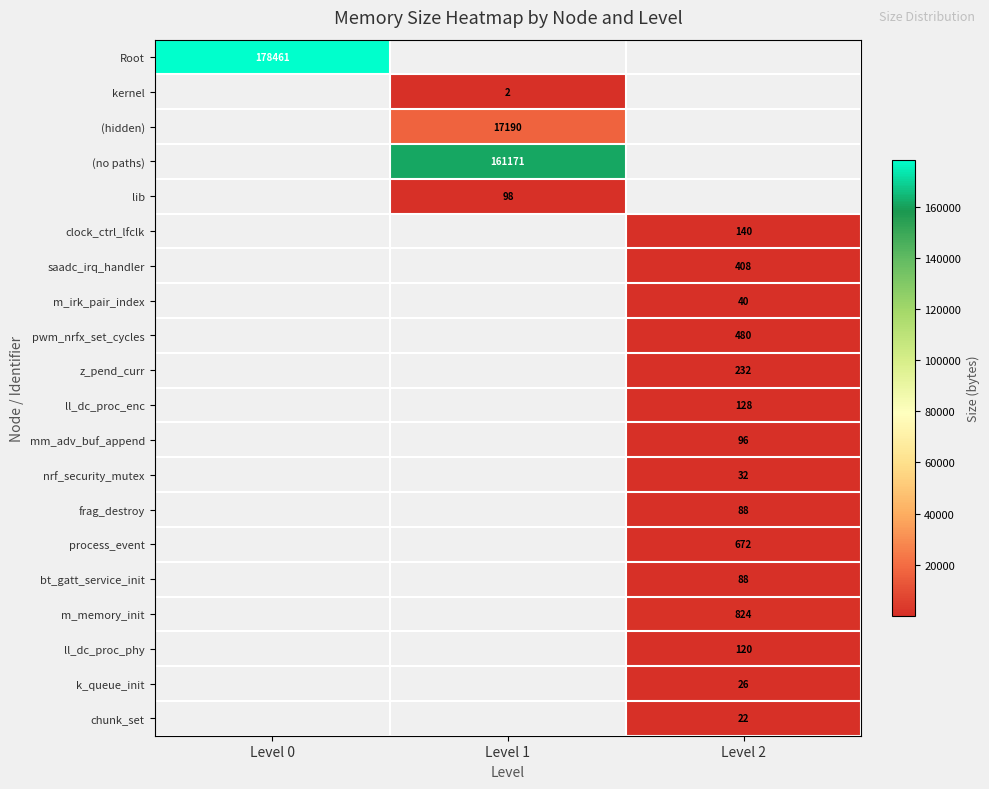

Is it true that Root equals 178461 at Level 0?

True